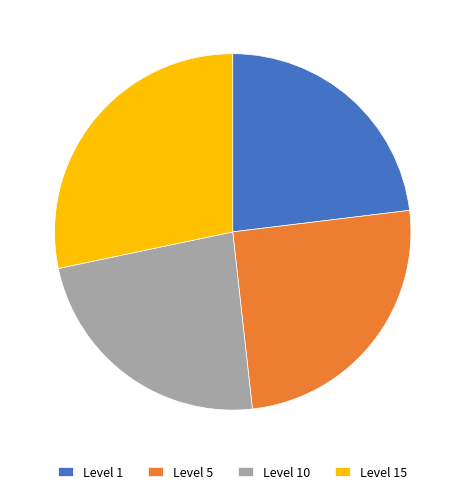

Does any single category account for the majority?

No